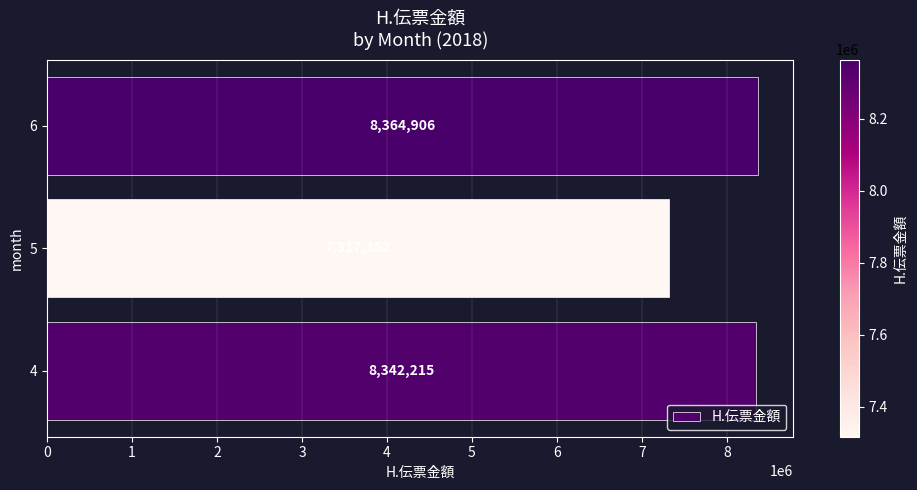

Reading bottom to top, extract all data points from this chart.

8342215	7317352	8364906